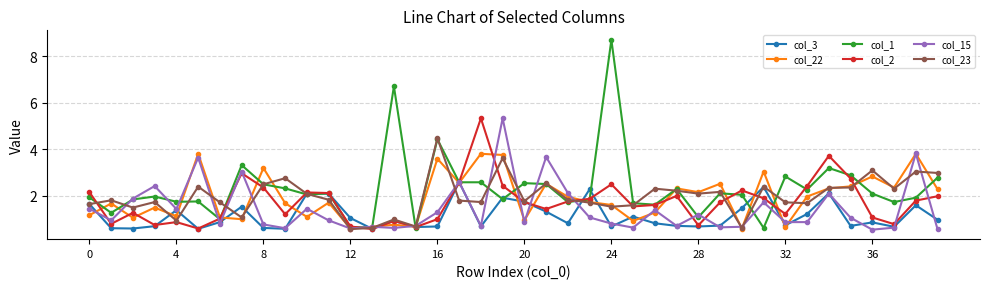

How many interior local peaks does the col_22 series have?

14